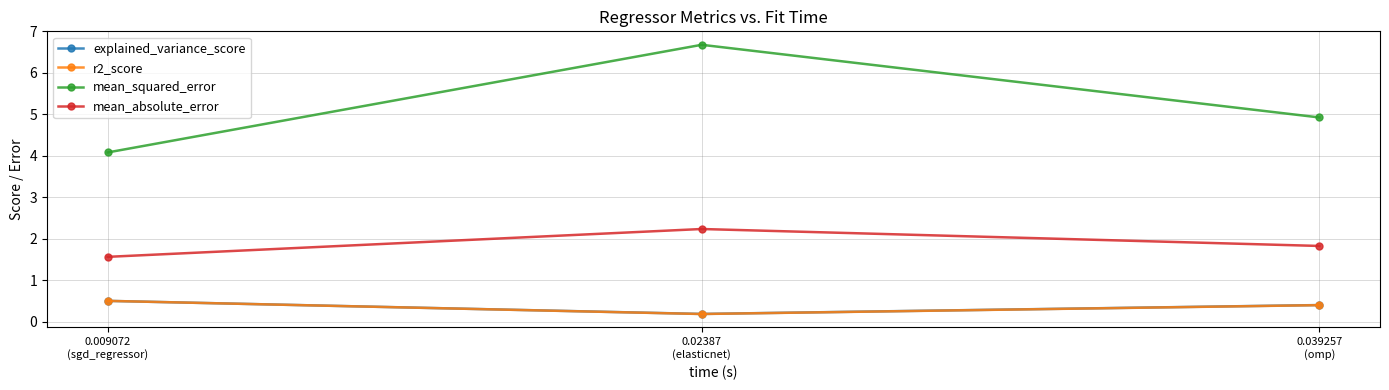

Which category has the lowest value across all series?

0.02387
(elasticnet)